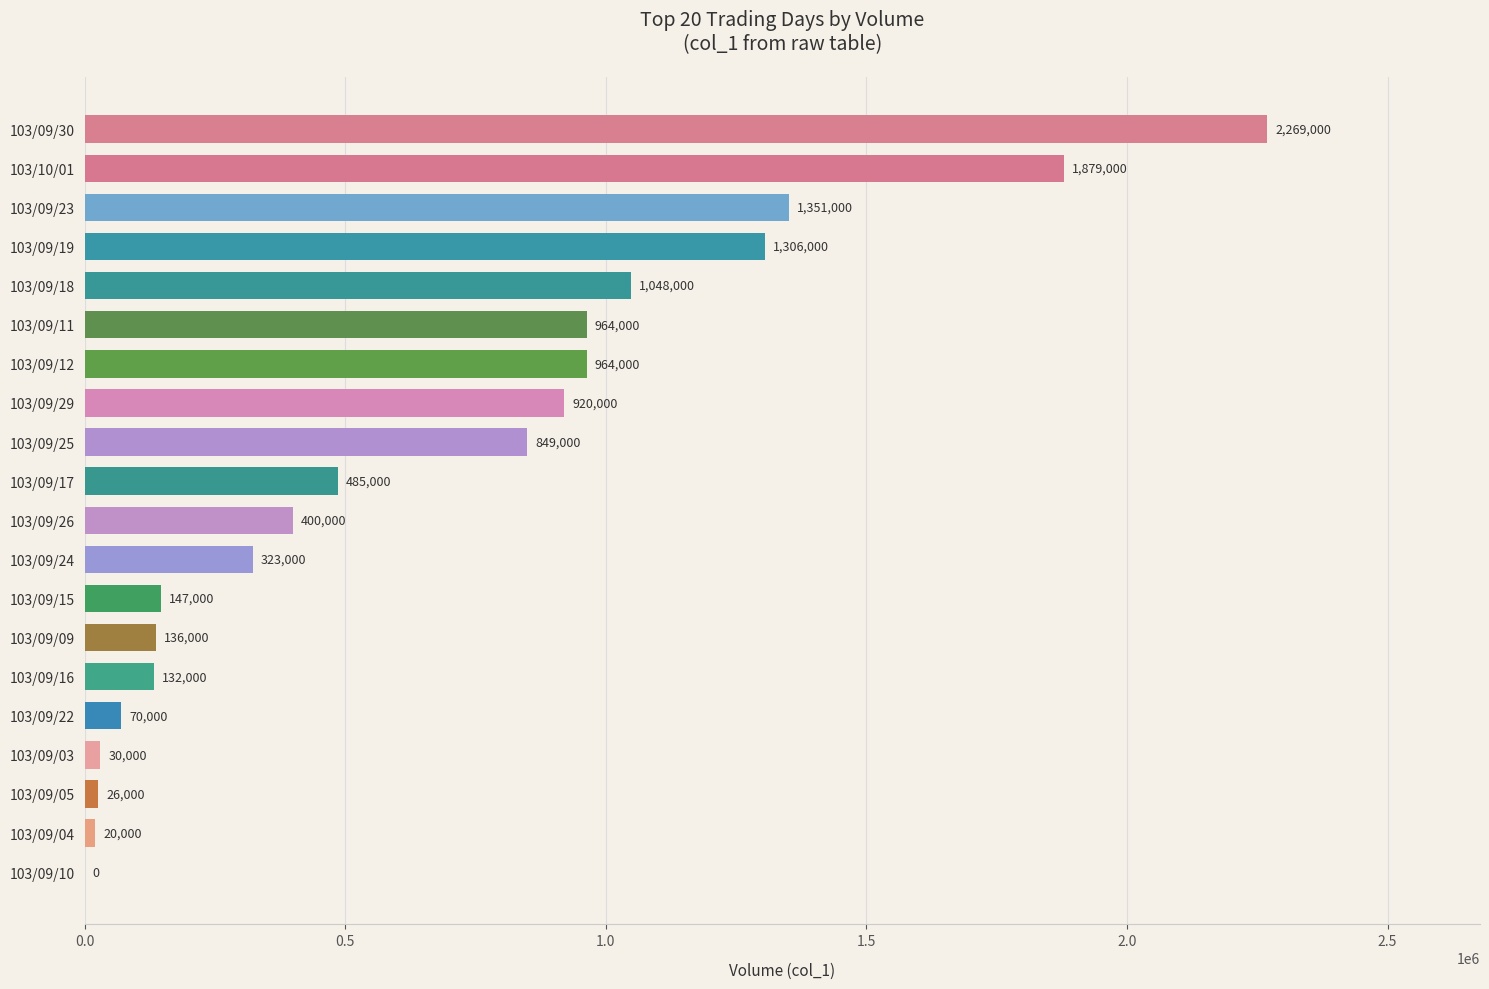

How many values are above zero?

19